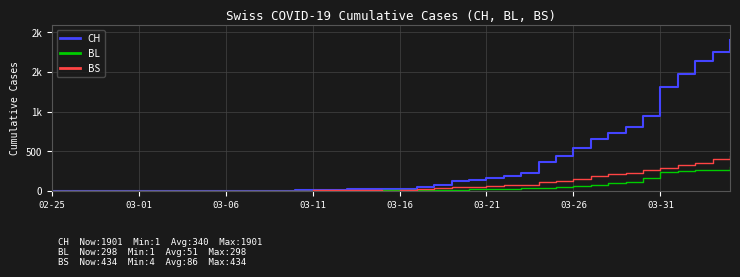

Does the chart display data point markers on the line(s)?

No